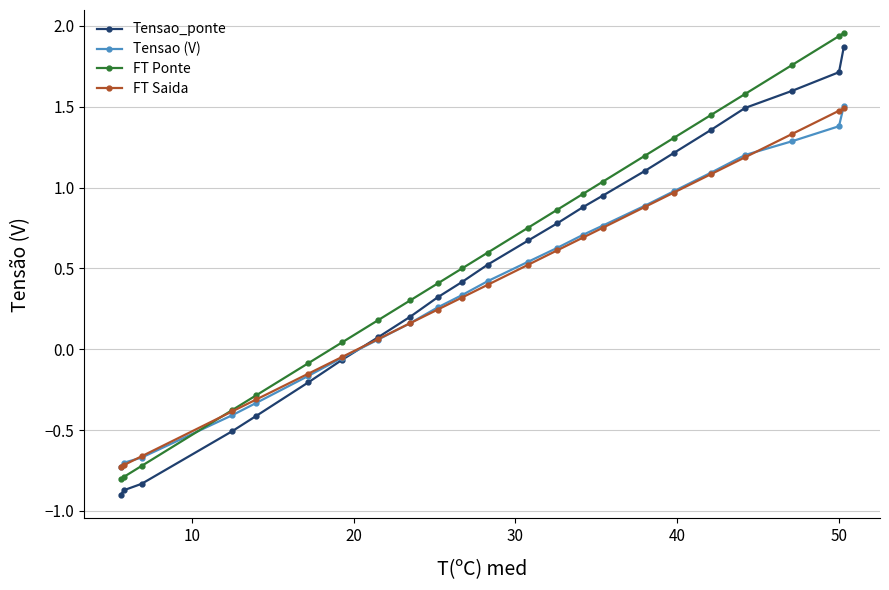

What is the minimum value shown in the chart?

-0.9